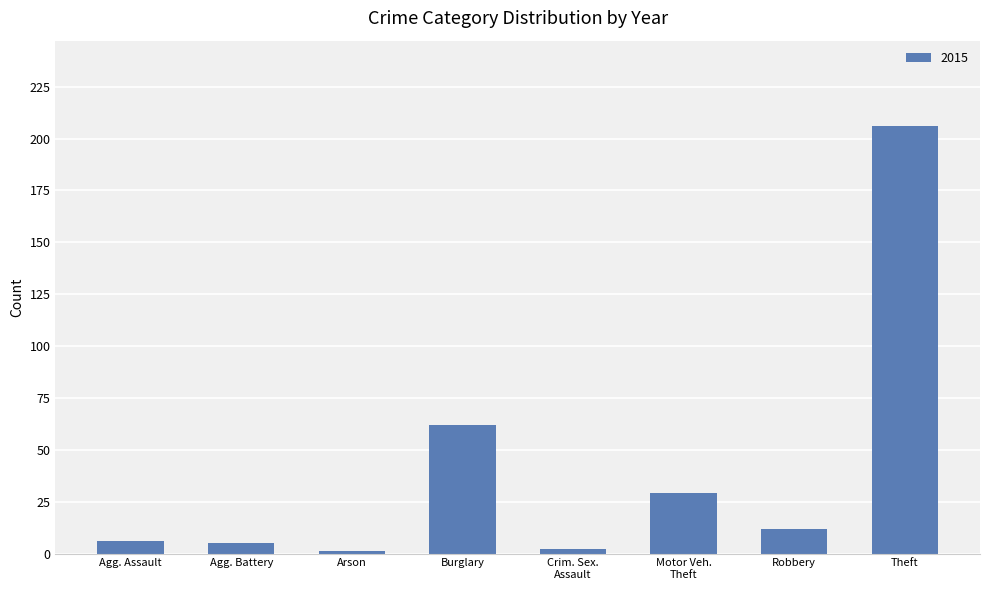

What is the ratio of the value at Agg. Assault to the value at Agg. Battery?

1.2